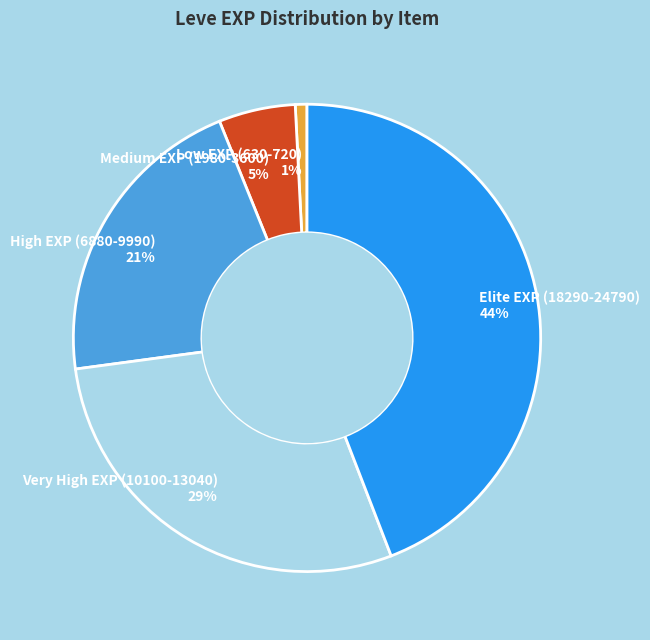

Between Medium EXP (1980-3600) 5% and Very High EXP (10100-13040) 29%, which is larger?

Very High EXP (10100-13040) 29%